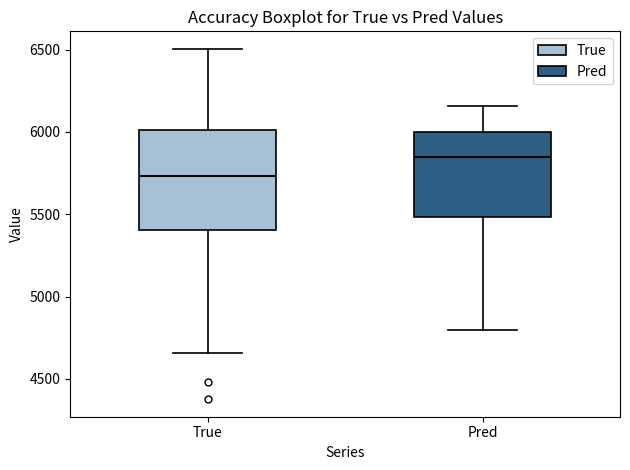

Reading left to right, read every box against the y-axis: the position of its median line, the range the box covers, and the ends of its whiskers. The values are not printed on the chart, so give them approximately, as read against the axis.

True: median 5750, box 5400 to 6000, whiskers 4650 to 6500
Pred: median 5850, box 5500 to 6000, whiskers 4800 to 6150